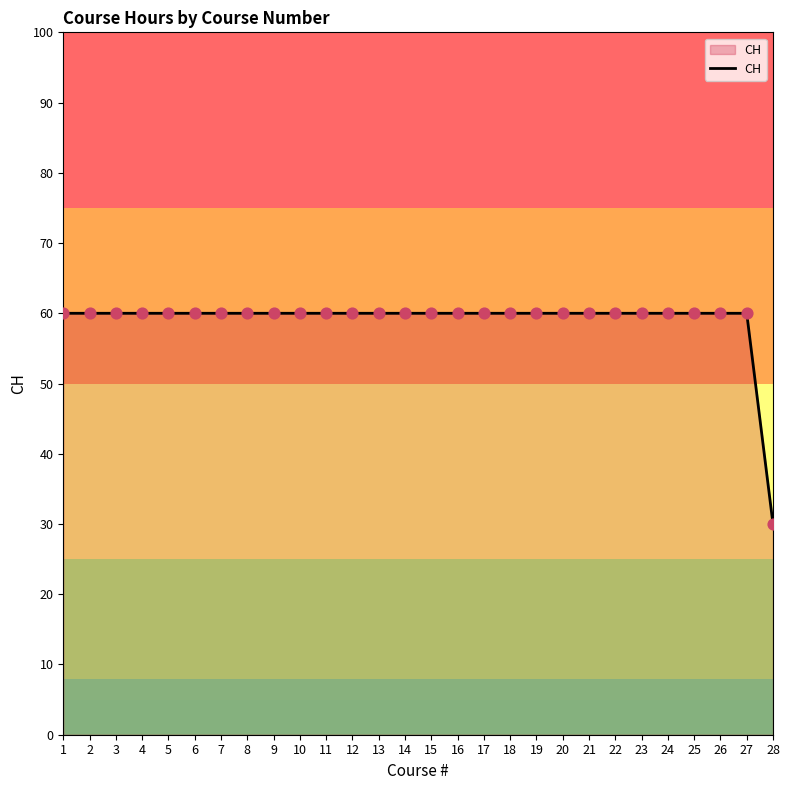

True or false: the data shows 60 at 6.

True